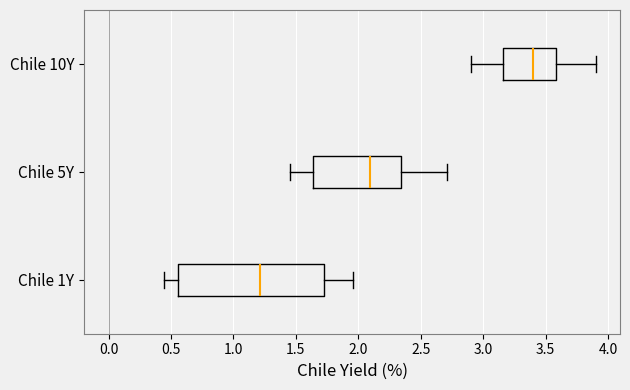

Reading bottom to top, transcribe this box plot: for each box, give where its median line is, the range the box spans, and where its two whiskers end, as read against the x-axis. The values are not printed on the chart, so give them approximately, as read against the axis.

Chile 1Y: median 1.20, box 0.55 to 1.75, whiskers 0.45 to 1.95
Chile 5Y: median 2.10, box 1.65 to 2.35, whiskers 1.45 to 2.70
Chile 10Y: median 3.40, box 3.15 to 3.60, whiskers 2.90 to 3.90